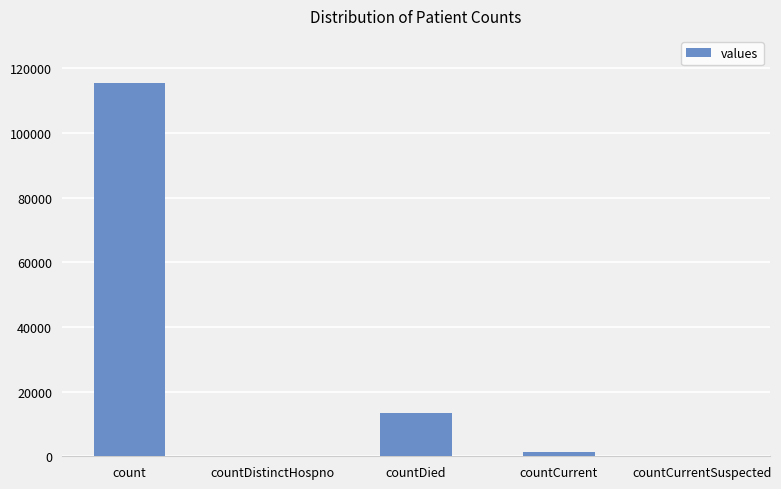

Reading left to right, what are all the values shown in this chart?

115379	0	13343	1383	0